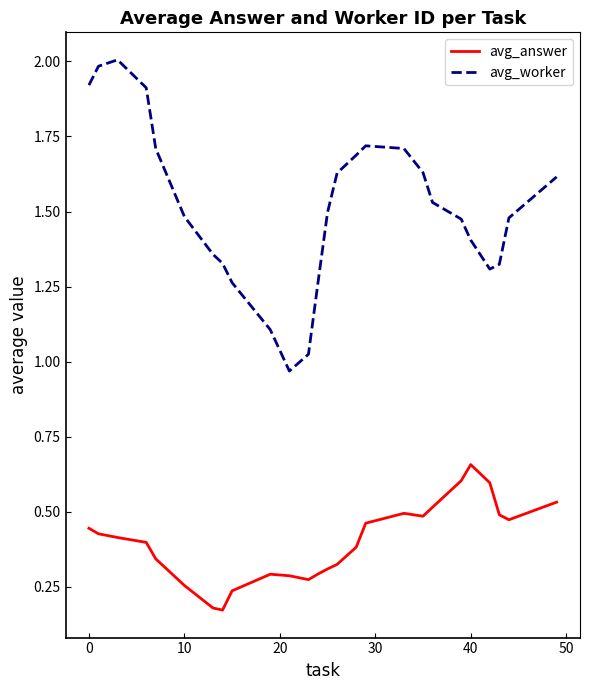

Which series has the largest total across all categories?

avg_worker